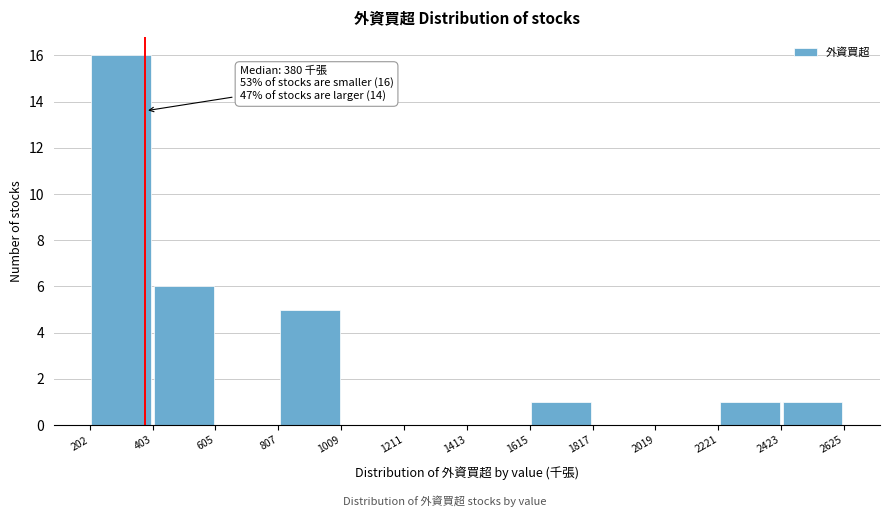

Over which range of the x-axis is the bar tallest?

202 to 403